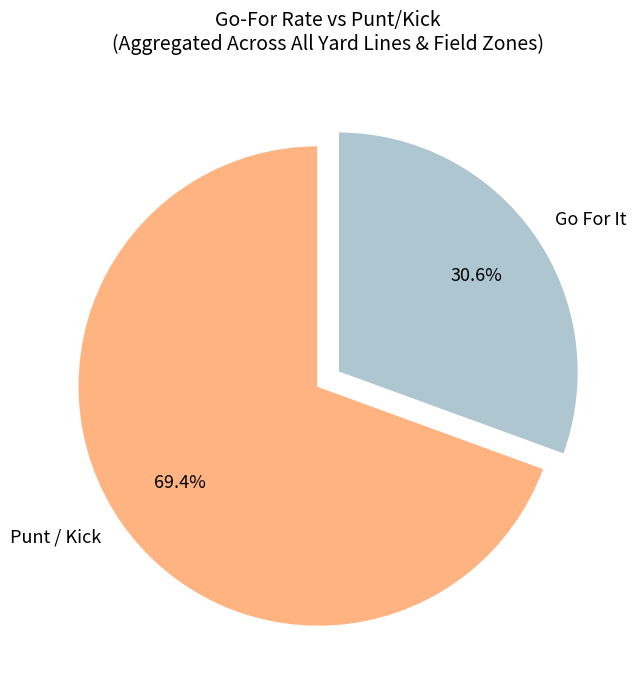

Between Punt / Kick and Go For It, which is larger?

Punt / Kick